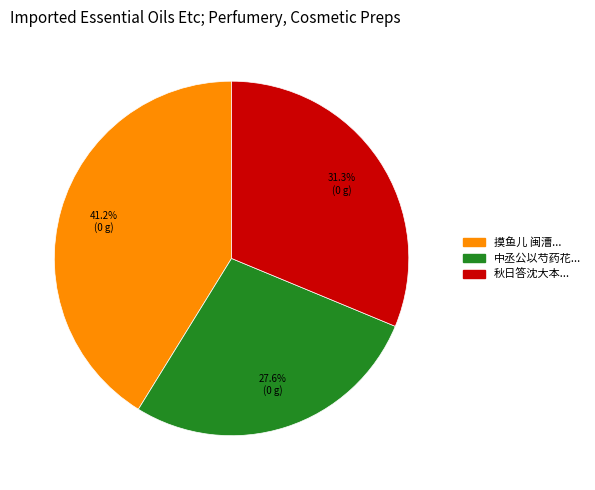

Does any single category account for the majority?

No